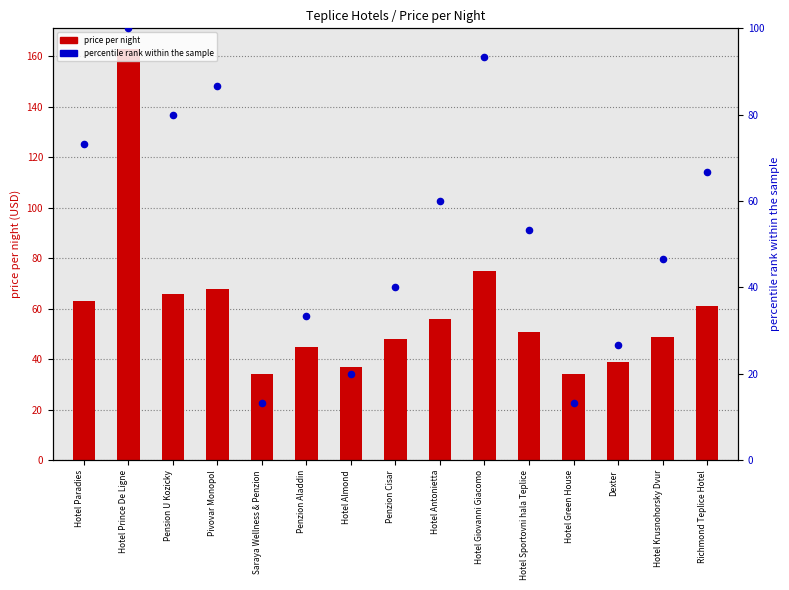

At how many categories does at least one series exceed 69?

5